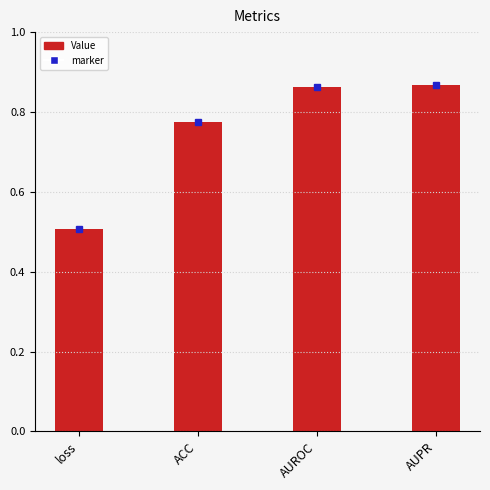

What is the label of the 2nd bar from the right?

AUROC